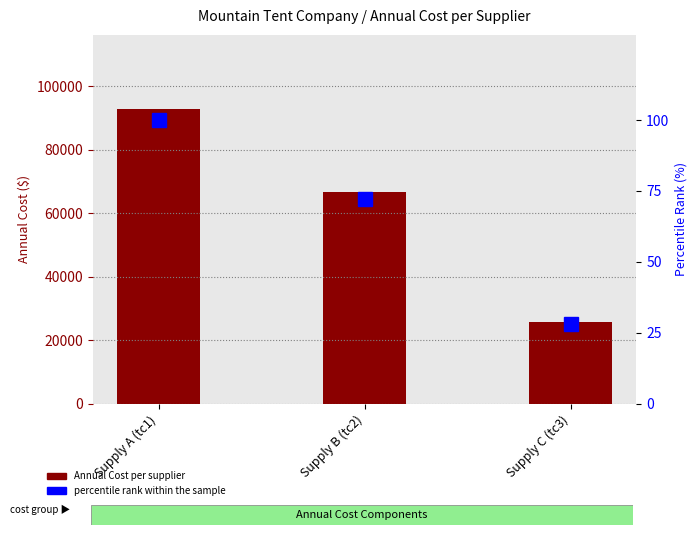

Reading left to right, transcribe all the data shown in this chart.

Annual Cost: Supply A (tc1)=92951.6	Supply B (tc2)=66770.1	Supply C (tc3)=25737.1
percentile rank within the sample: Supply A (tc1)=100.0	Supply B (tc2)=72.0	Supply C (tc3)=28.0